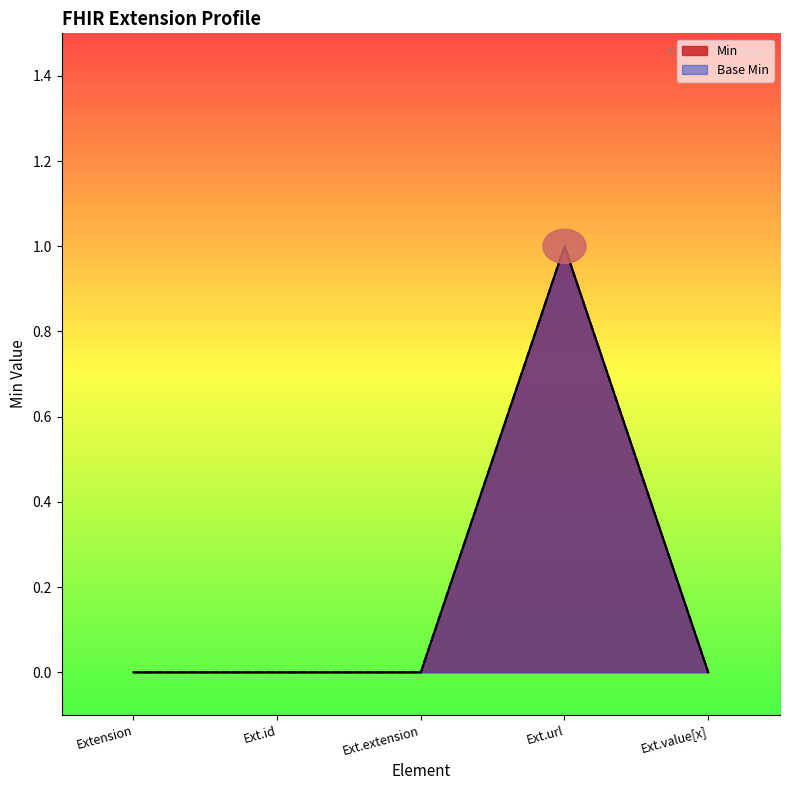

The value of Min at Ext.url is 1. True or false?

True